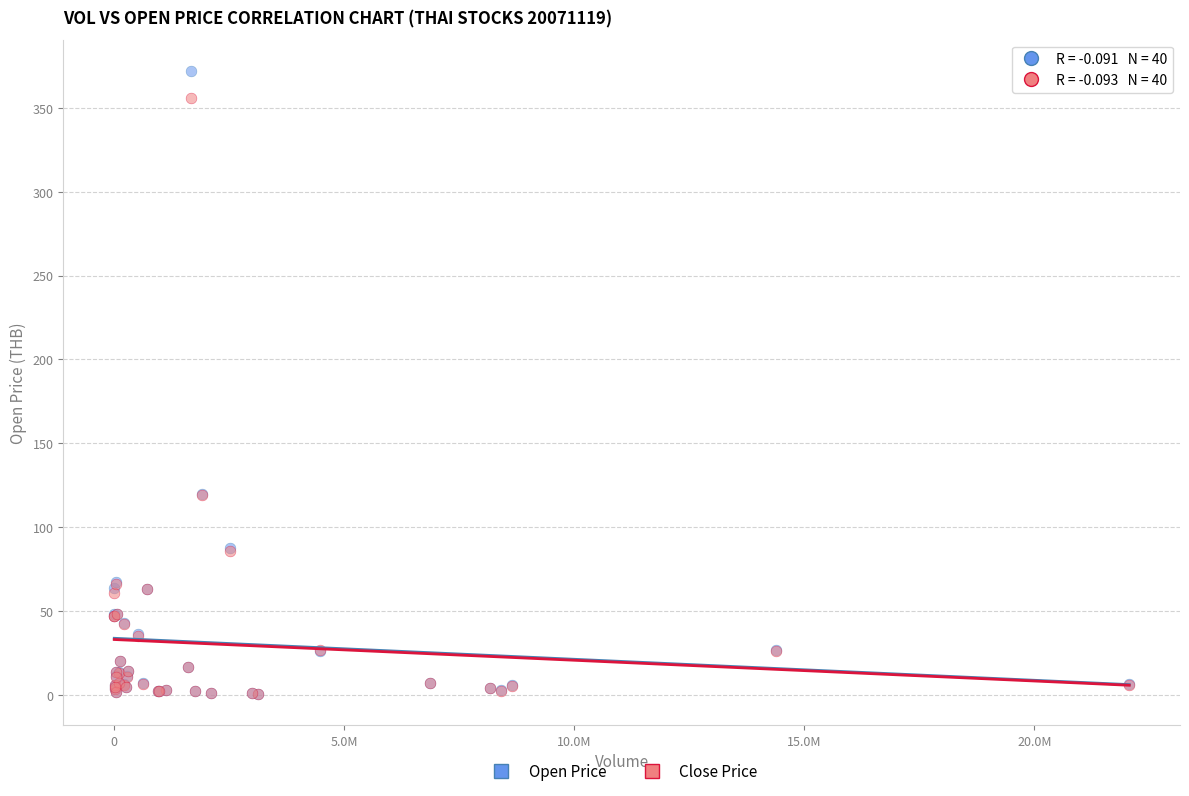

Which series contains the highest Y value?

Open Price